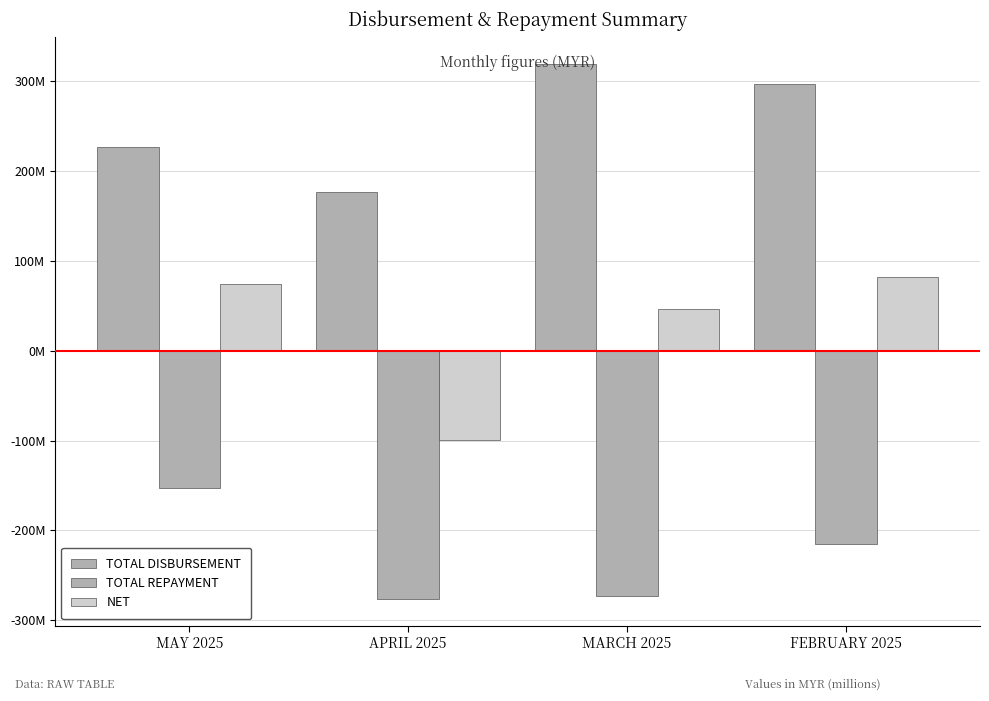

Does the chart contain stacked bars?

No